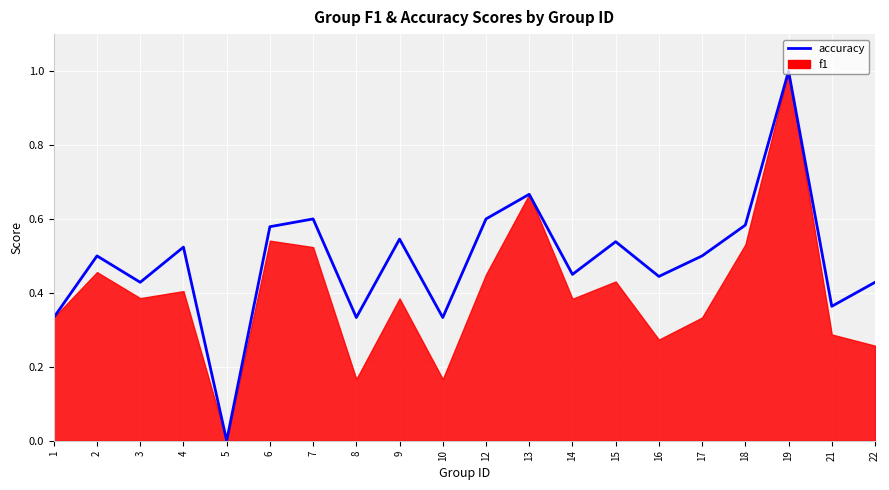

Where is the data nearest to the value 0?

5